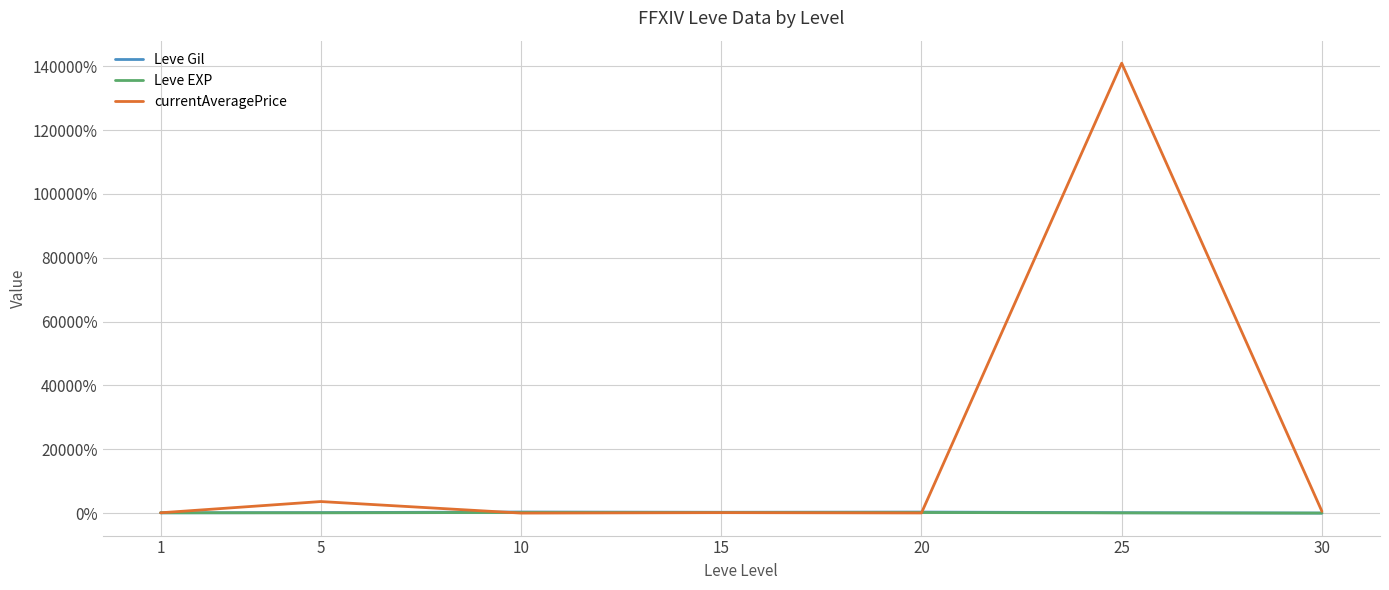

Which series has the widest spread of values?

currentAveragePrice